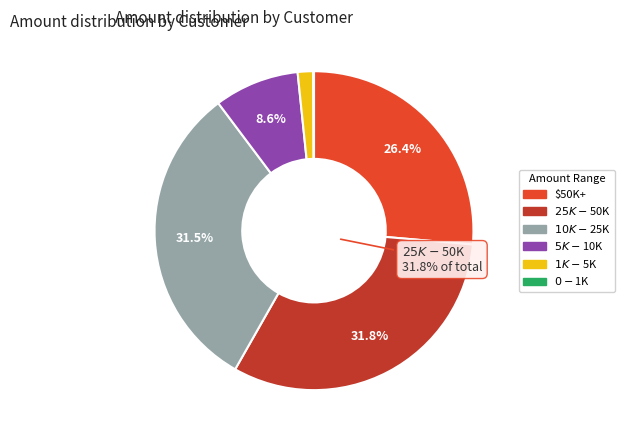

Is there a majority slice in this chart?

No